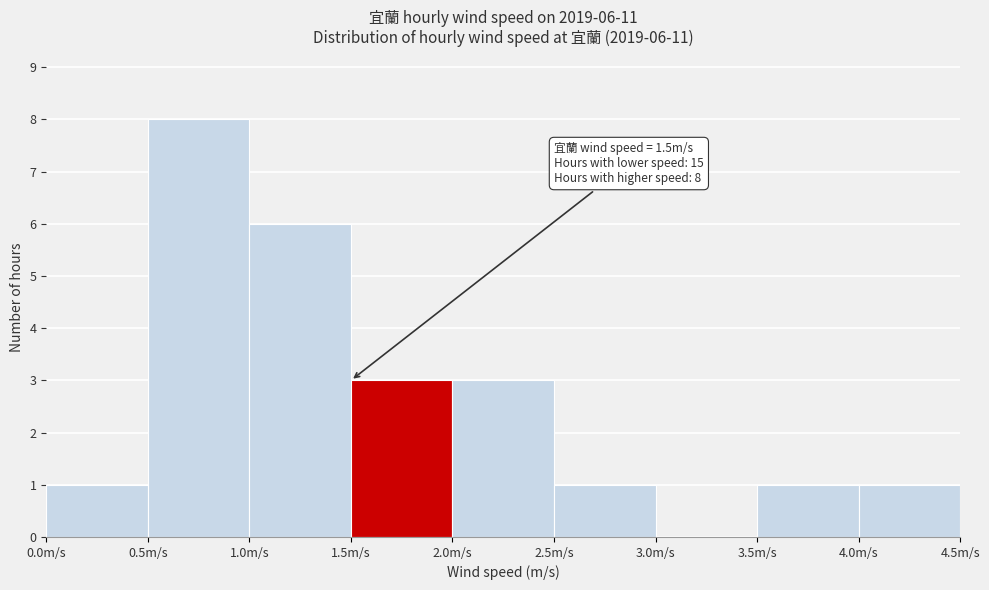

Over which range of the x-axis is the bar tallest?

0.5 to 1.0